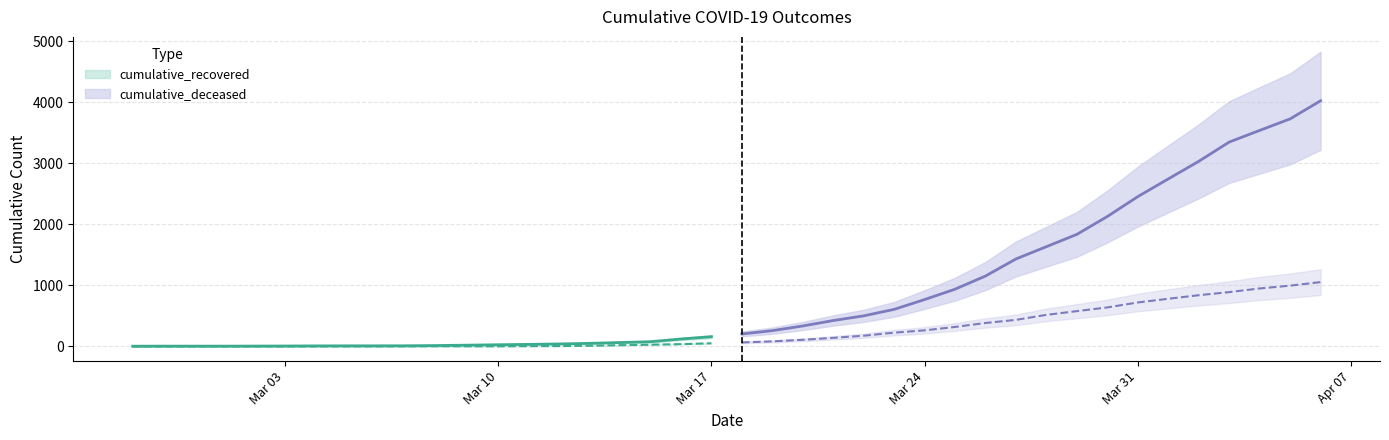

How many lines are shown in the chart?

2